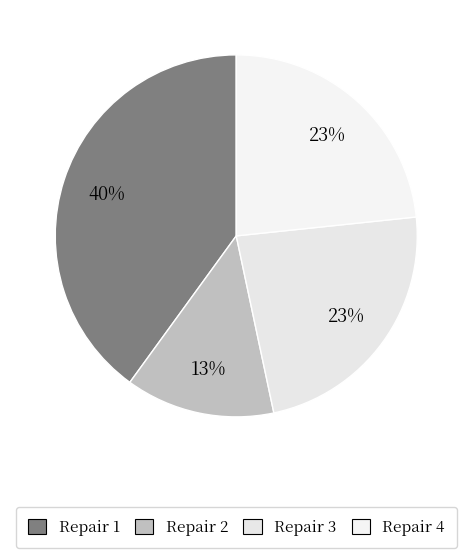

To the nearest percent, what portion does Repair 3 represent?

23%